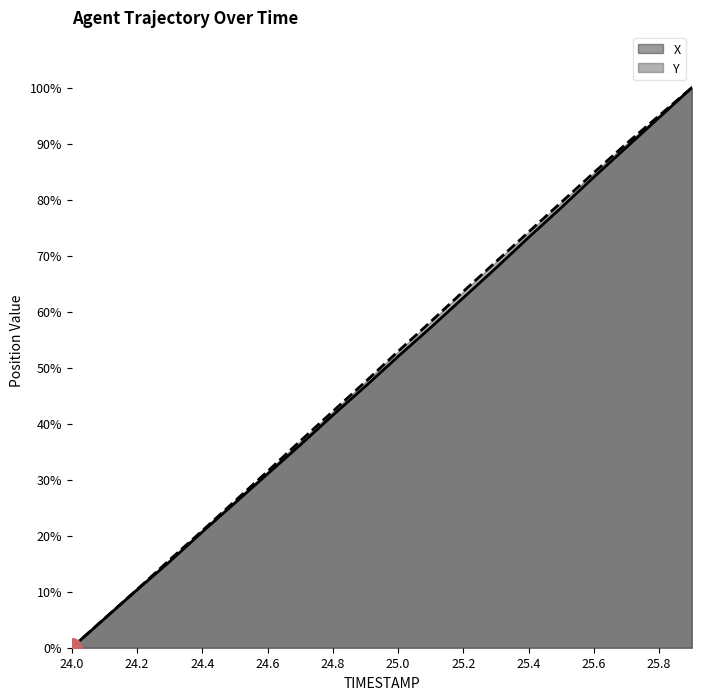

What is the difference between the maximum and minimum values in the X series?

100.0